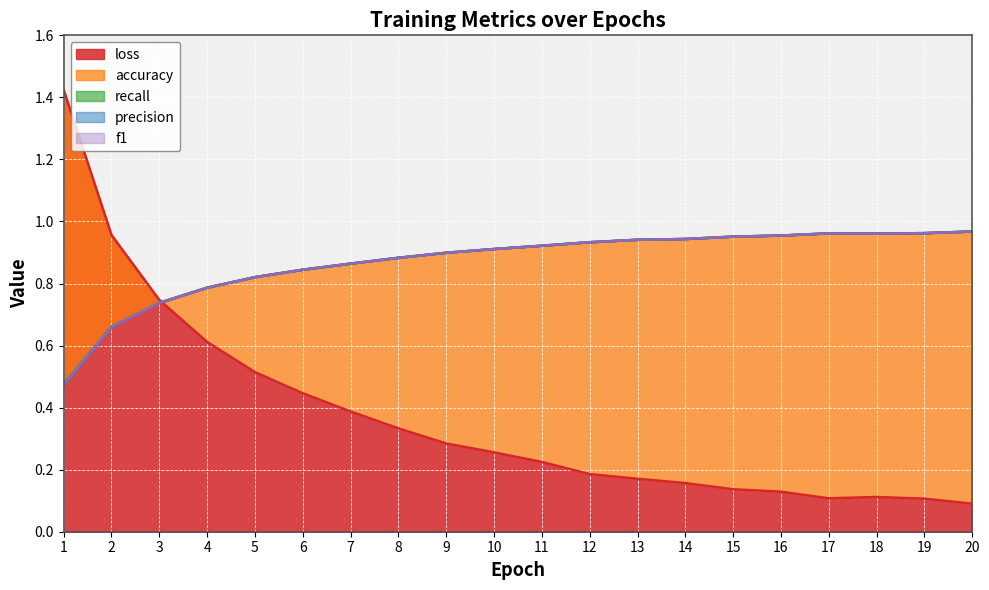

Read the loss value at 19.

0.1